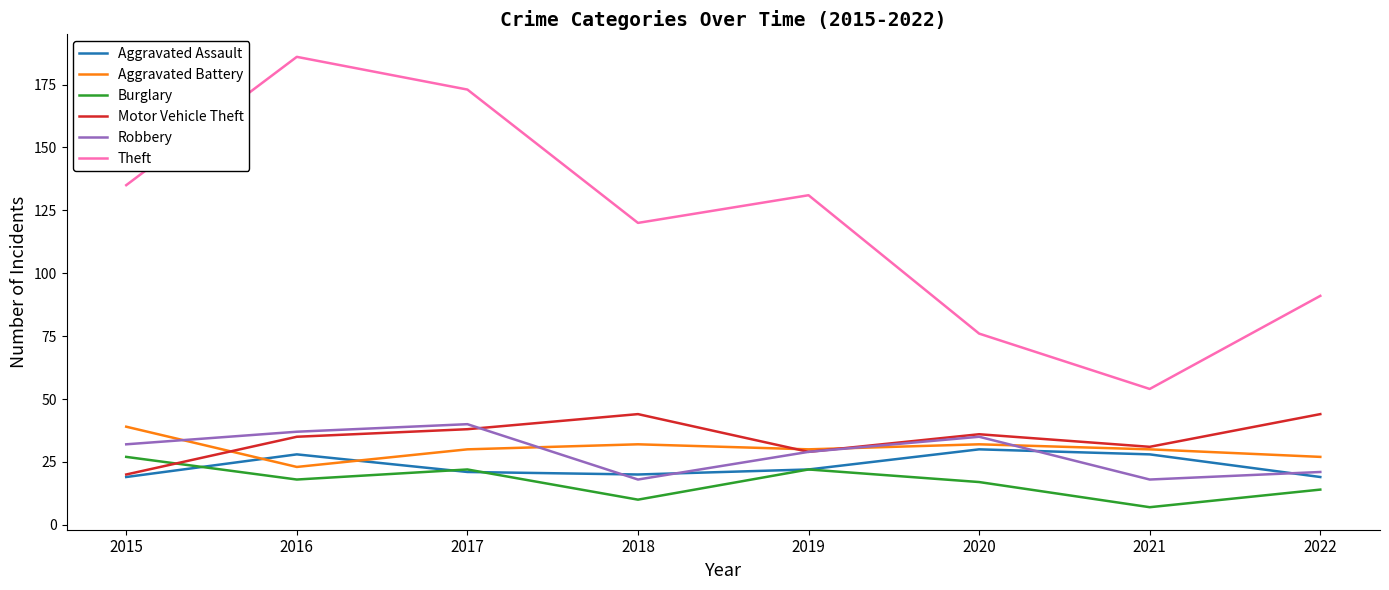

What is the greatest value displayed?

186